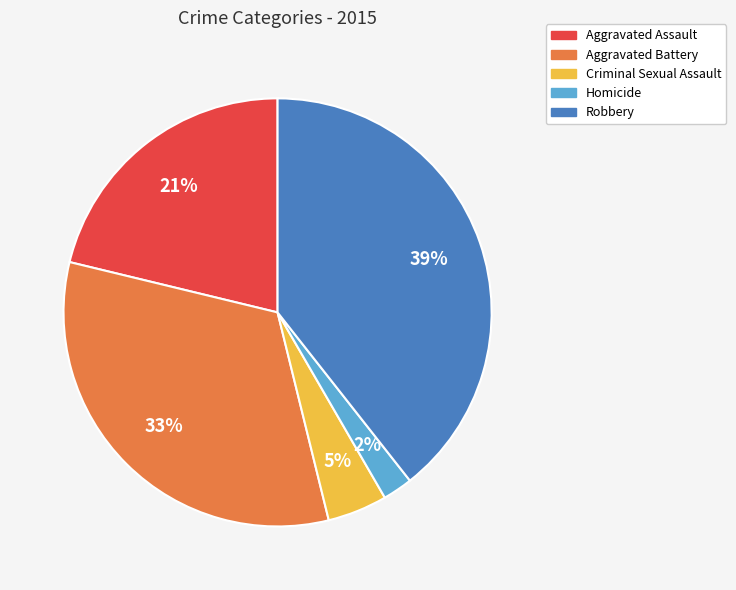

Count the number of slices in the pie.

5